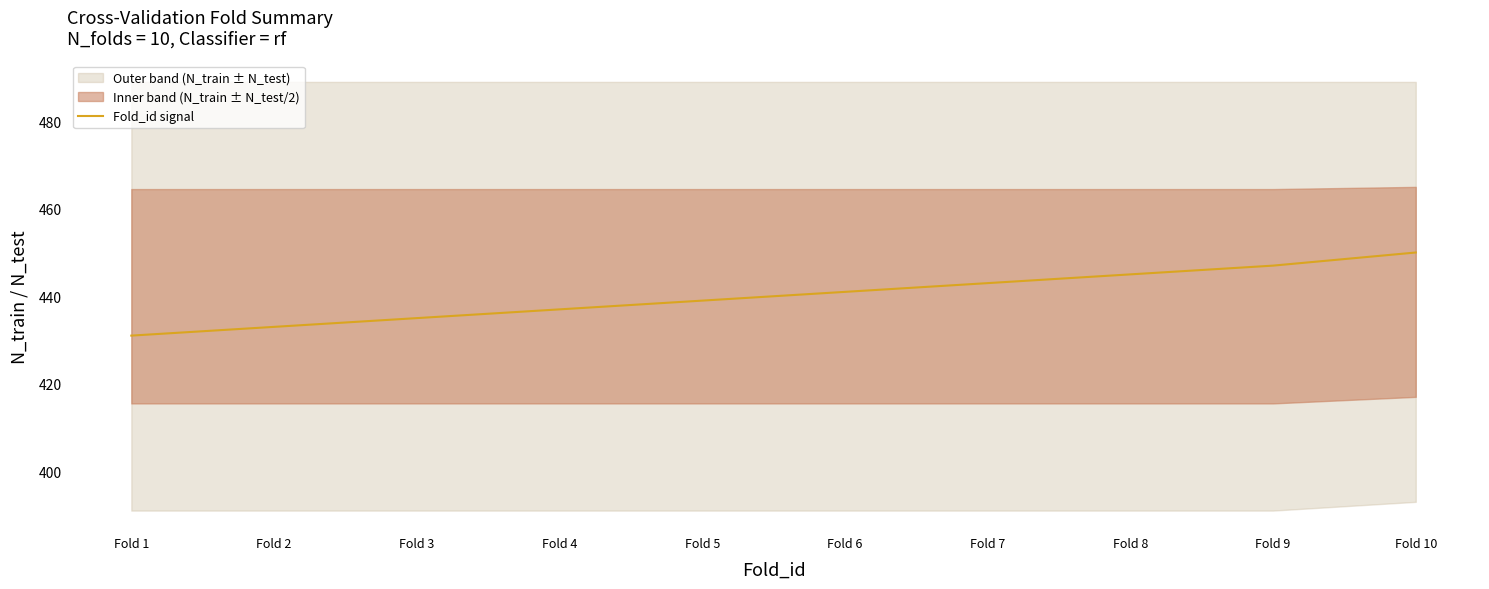

Reading right to left, extract all data points from this chart.

450	447	445	443	441	439	437	435	433	431